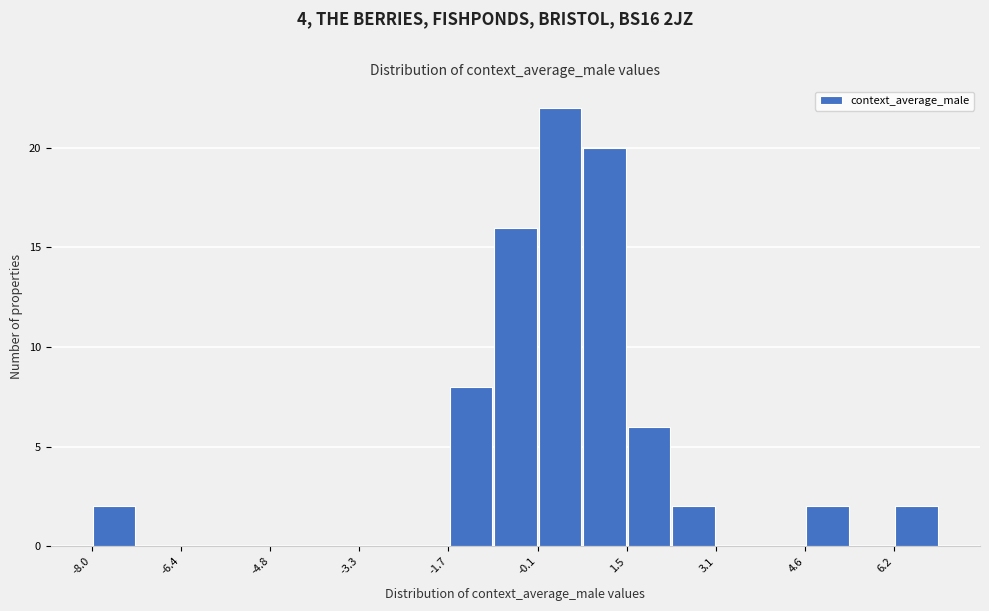

Around what value on the x-axis is the tallest bar? Give the approximate position of its centre, as read against the axis.

0.2